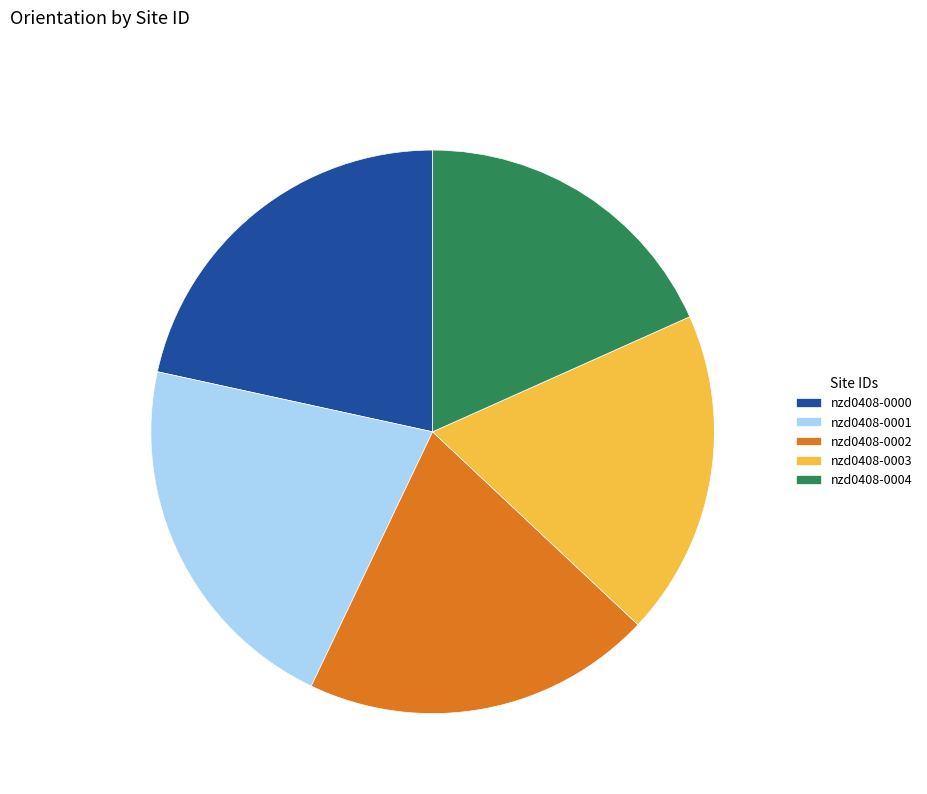

Is it true that nzd0408-0003 is 19% of the pie?

True